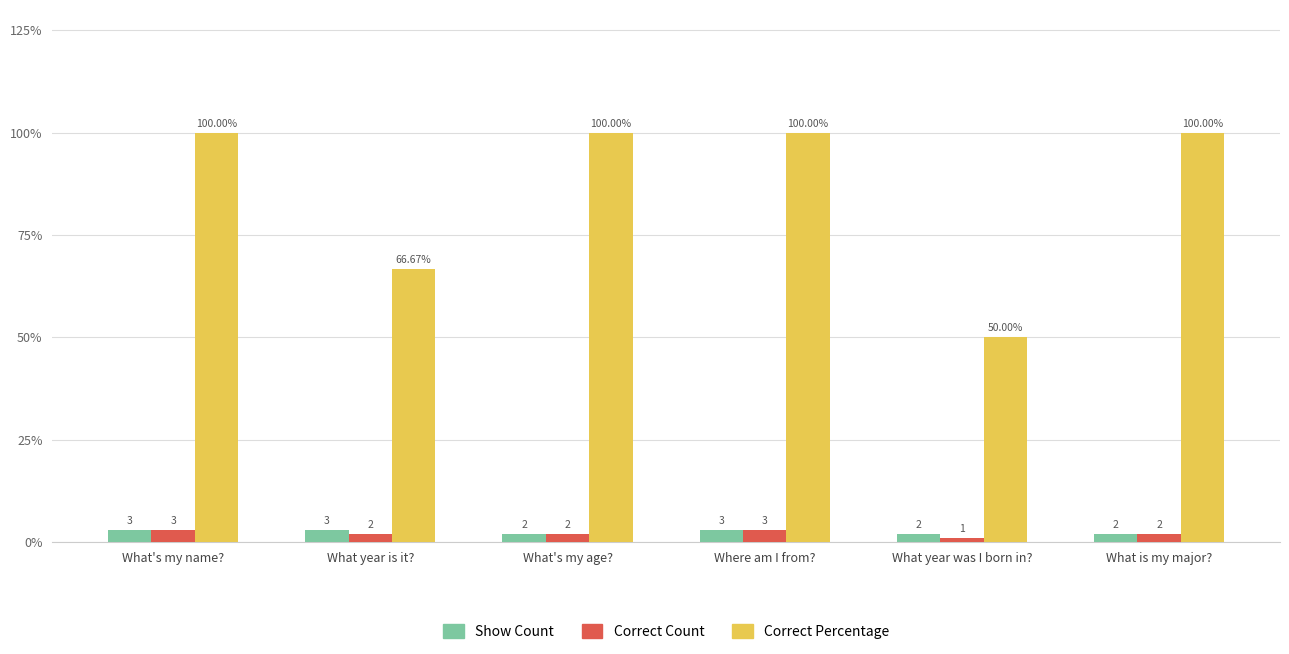

How many categories are shown in the chart?

6